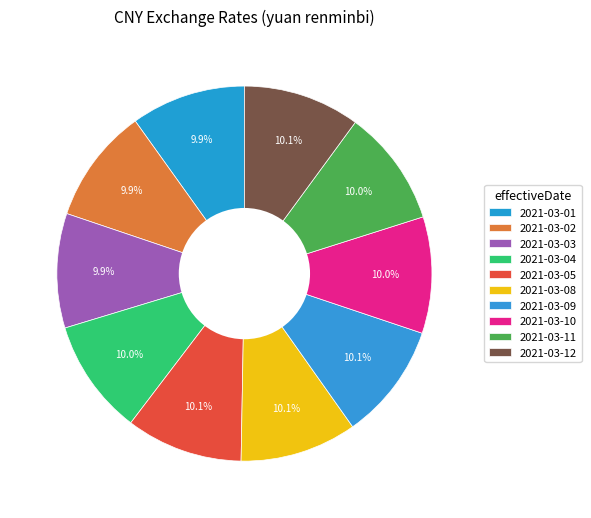

How many slices are in this pie chart?

10